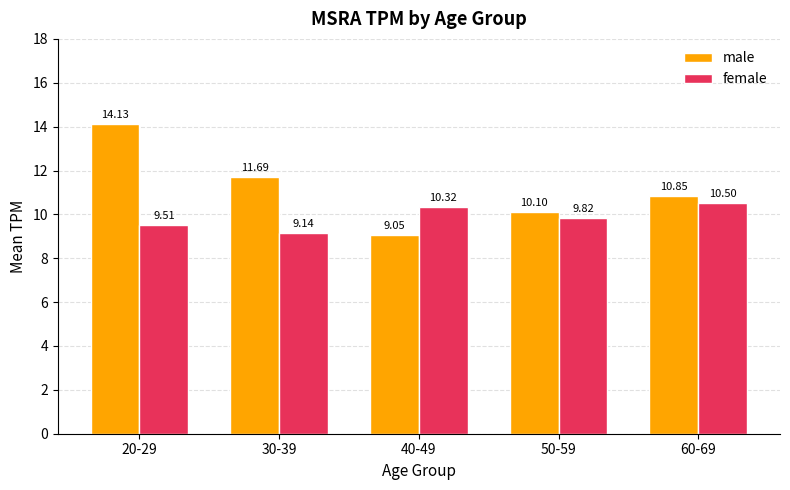

What are all the series names shown in the legend?

male, female